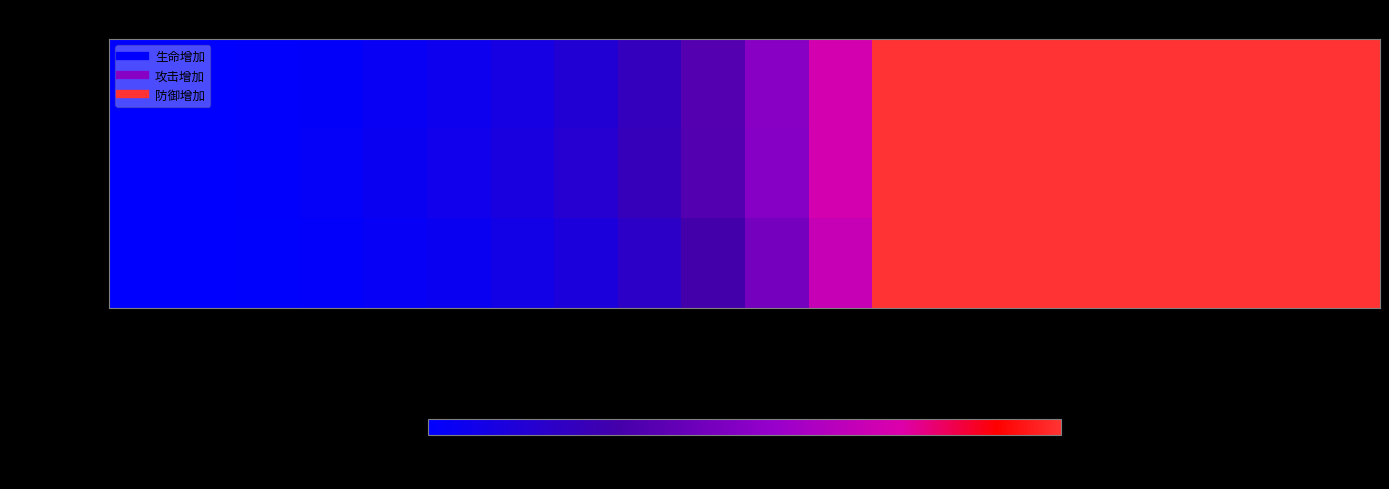

Reading left to right, transcribe all the data shown in this chart.

生命增加: 1=0.0	2=0.0	3=0.0	4=0.0	5=0.0	6=0.1	7=0.1	8=0.2	9=0.2	10=0.4	11=0.5	12=0.7	13=1.0	14=1.0	15=1.0	16=1.0	17=1.0	18=1.0	19=1.0	20=1.0
攻击增加: 1=0.0	2=0.0	3=0.0	4=0.0	5=0.0	6=0.1	7=0.1	8=0.2	9=0.2	10=0.3	11=0.5	12=0.7	13=1.0	14=1.0	15=1.0	16=1.0	17=1.0	18=1.0	19=1.0	20=1.0
防御增加: 1=0.0	2=0.0	3=0.0	4=0.0	5=0.0	6=0.0	7=0.1	8=0.1	9=0.2	10=0.3	11=0.4	12=0.7	13=1.0	14=1.0	15=1.0	16=1.0	17=1.0	18=1.0	19=1.0	20=1.0